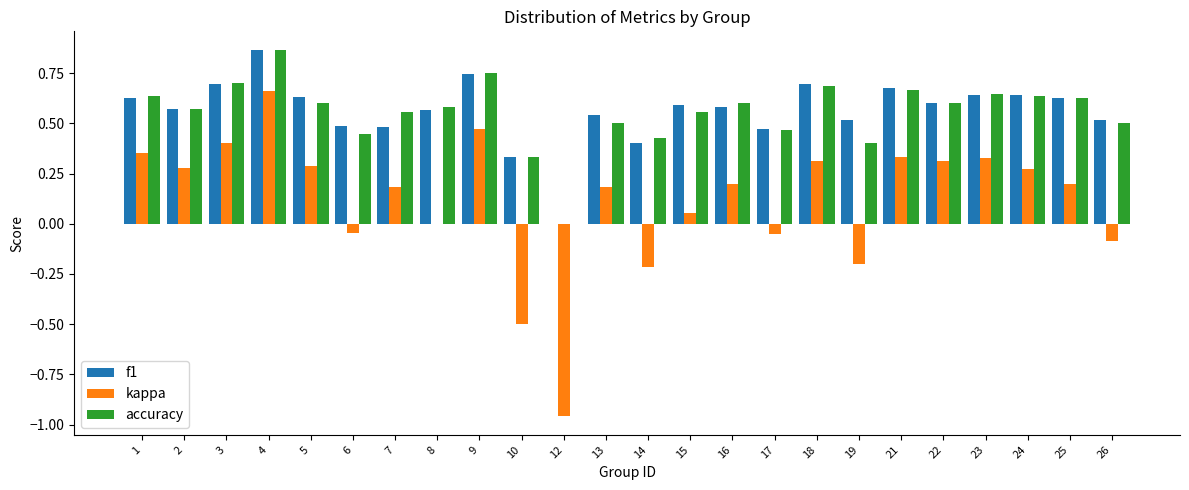

At which category is the sum across all series the highest?

4